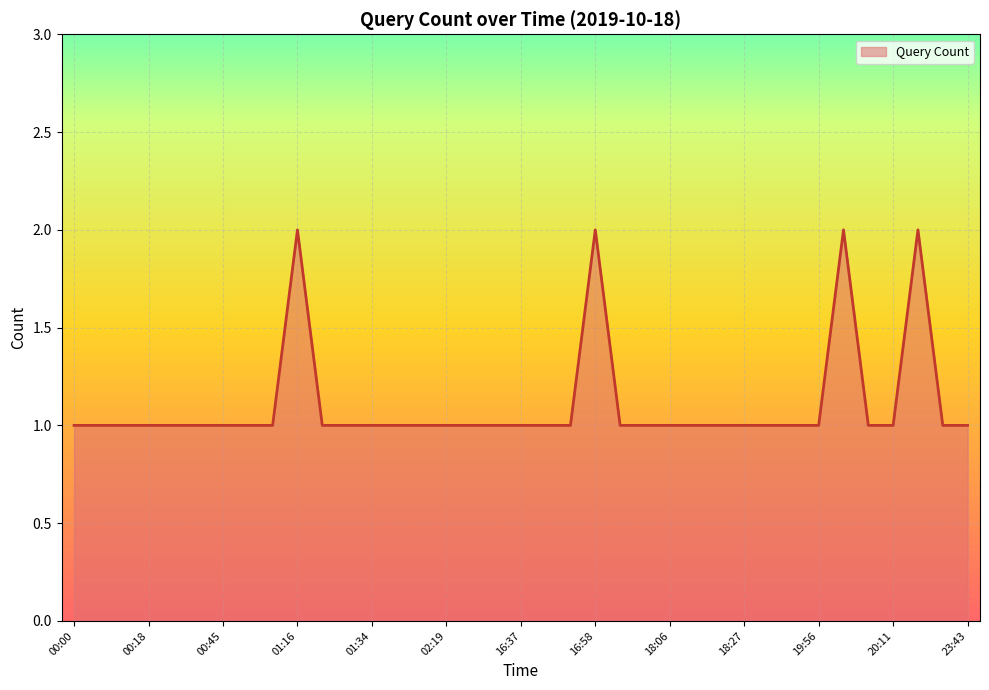

Is this an area chart (filled region under the line)?

Yes